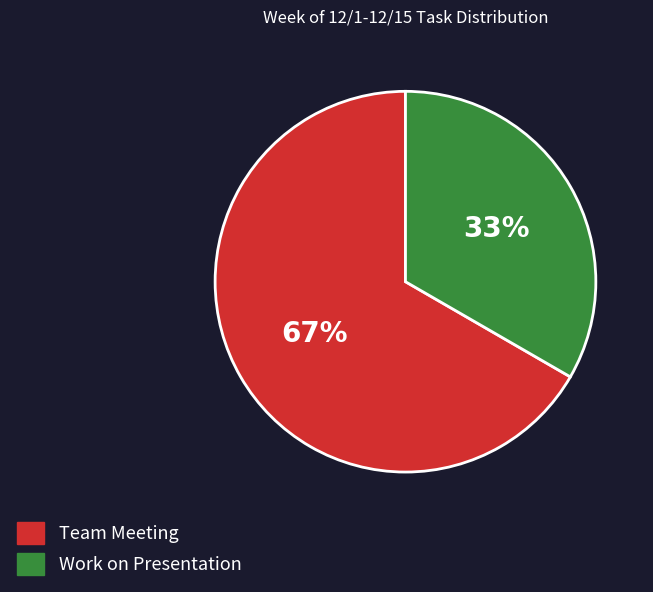

To the nearest percent, what portion does Work on Presentation represent?

33%